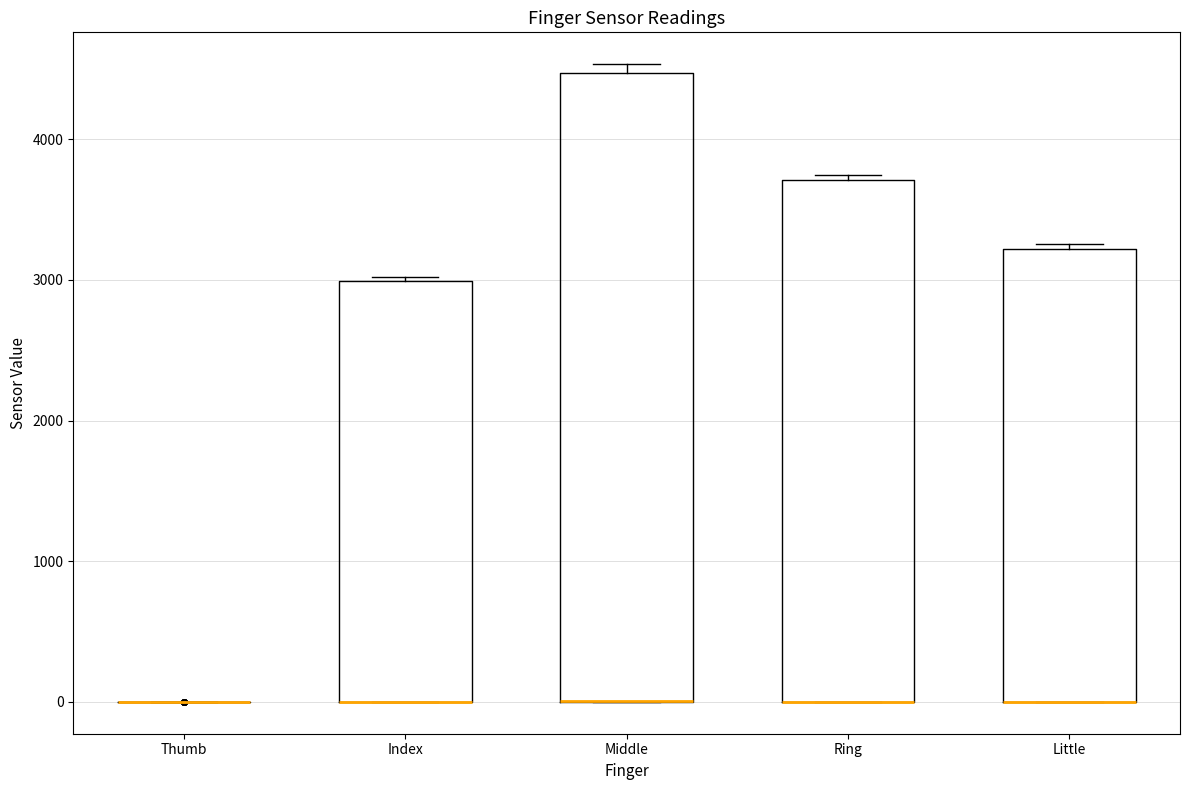

Where is the lower edge of the box for Little on the y-axis? The values are not printed on the chart, so give them approximately, as read against the axis.

0